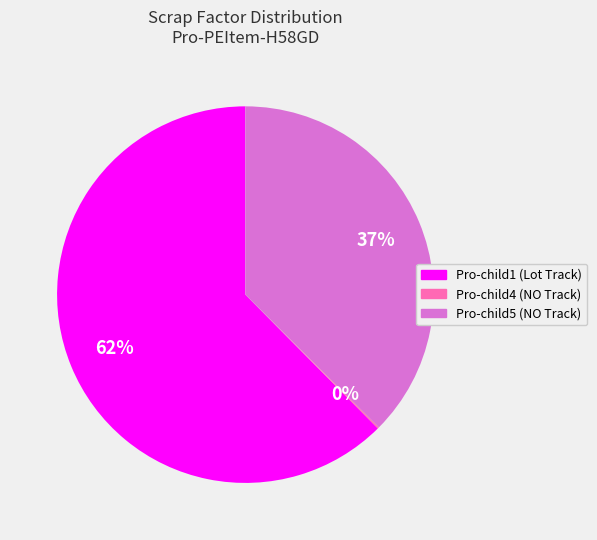

Is there a majority slice in this chart?

Yes